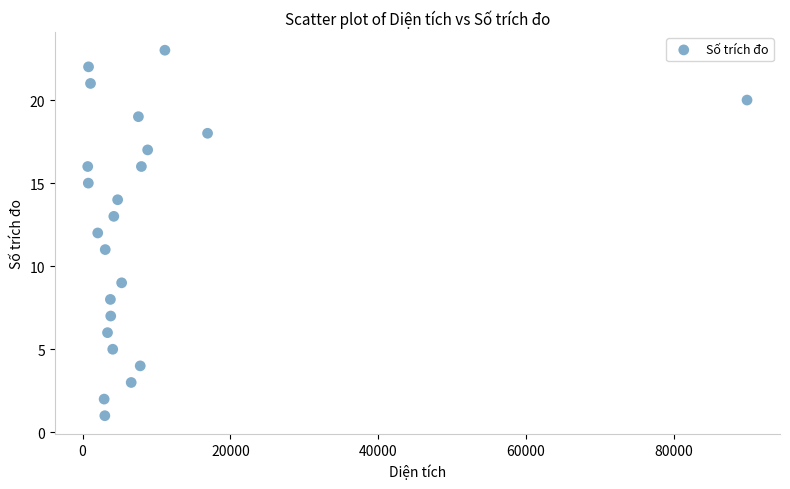

What is the range of Y values (max minus min)?

22